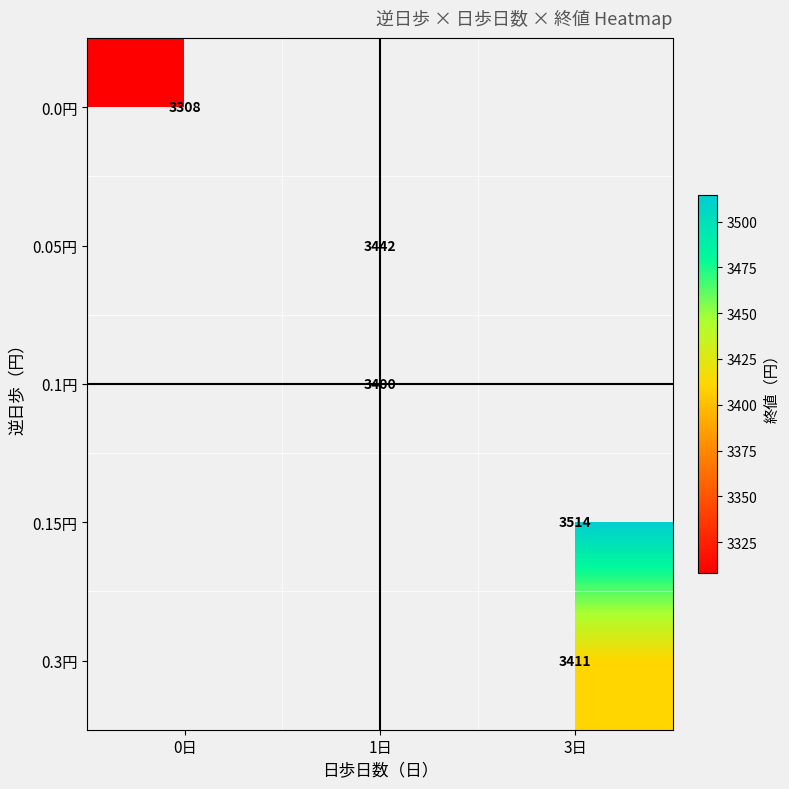

List the labels in order of 0.3円 value, smallest first.

0日, 1日, 3日